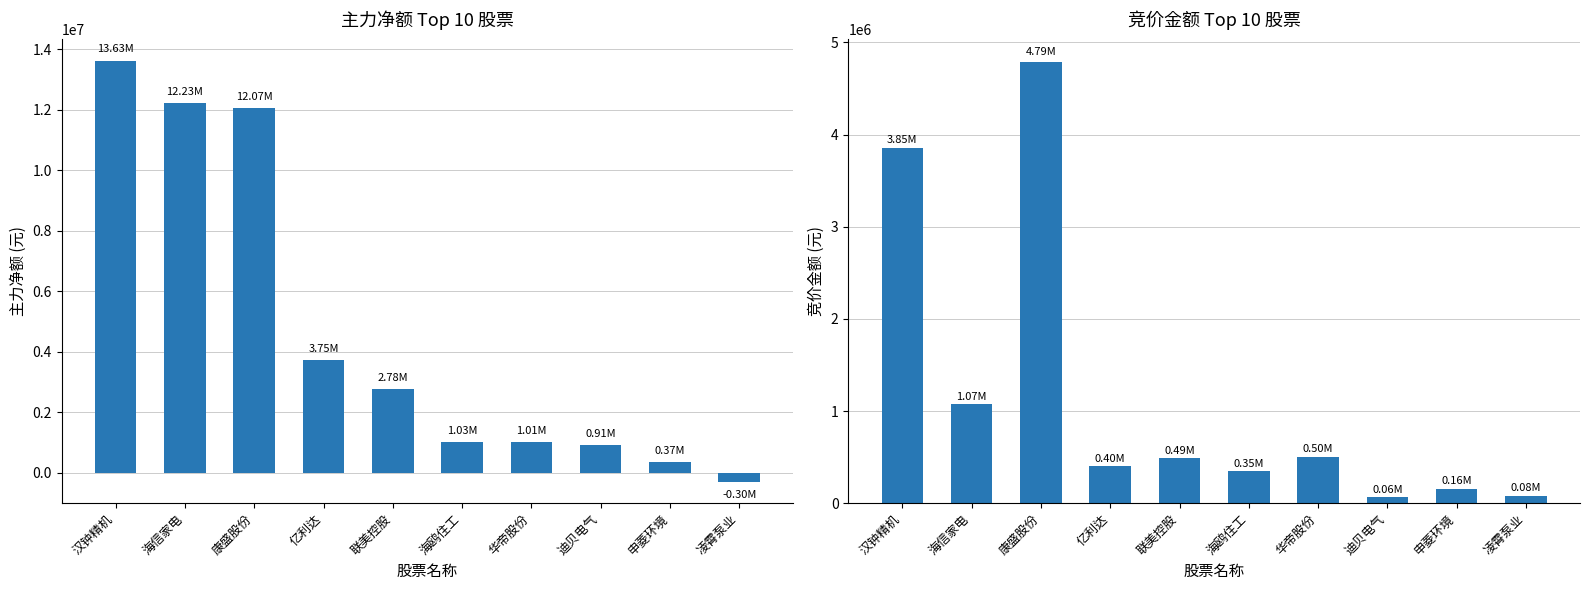

Which category has the lowest value in the 竞价金额 series?

迪贝电气